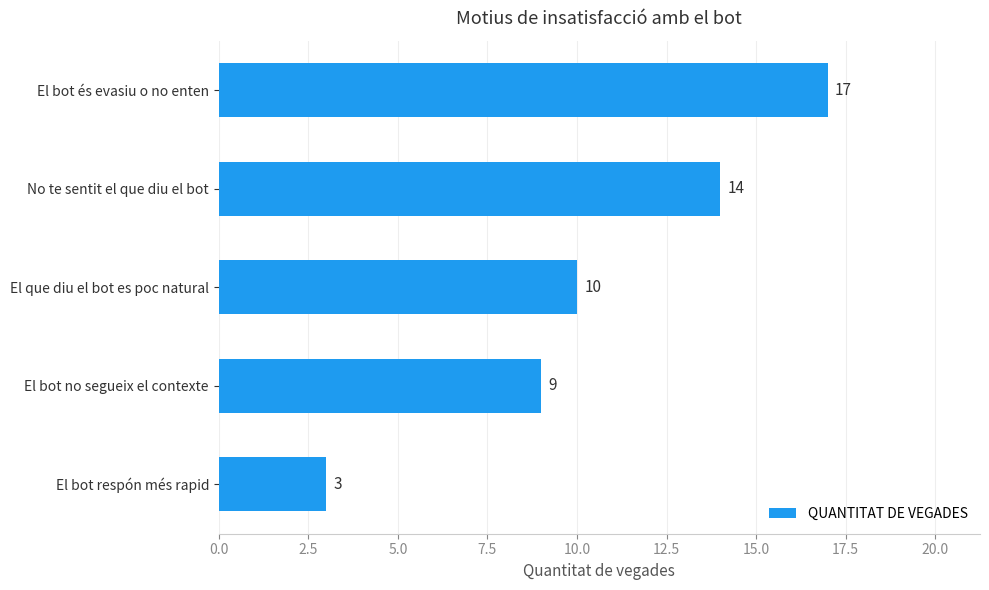

The chart shows a value of 14 at No te sentit el que diu el bot. True or false?

True